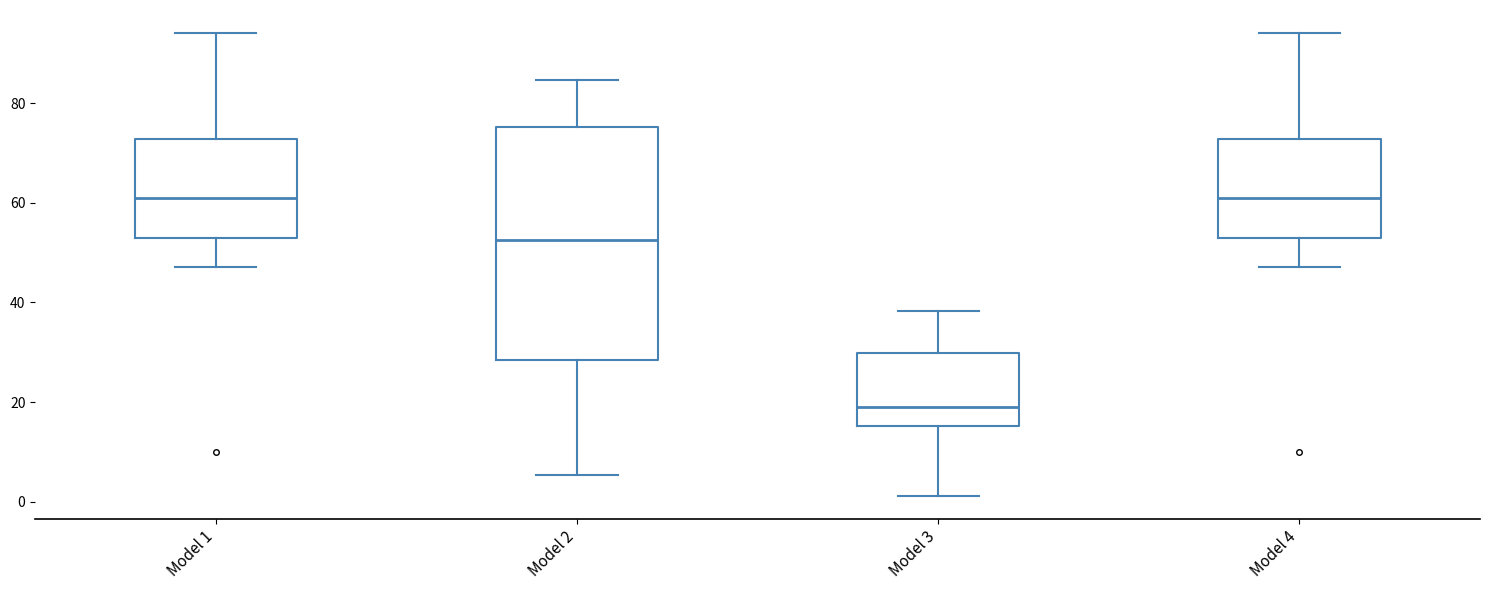

Where is the lower edge of the box for Model 4 on the y-axis? The values are not printed on the chart, so give them approximately, as read against the axis.

52